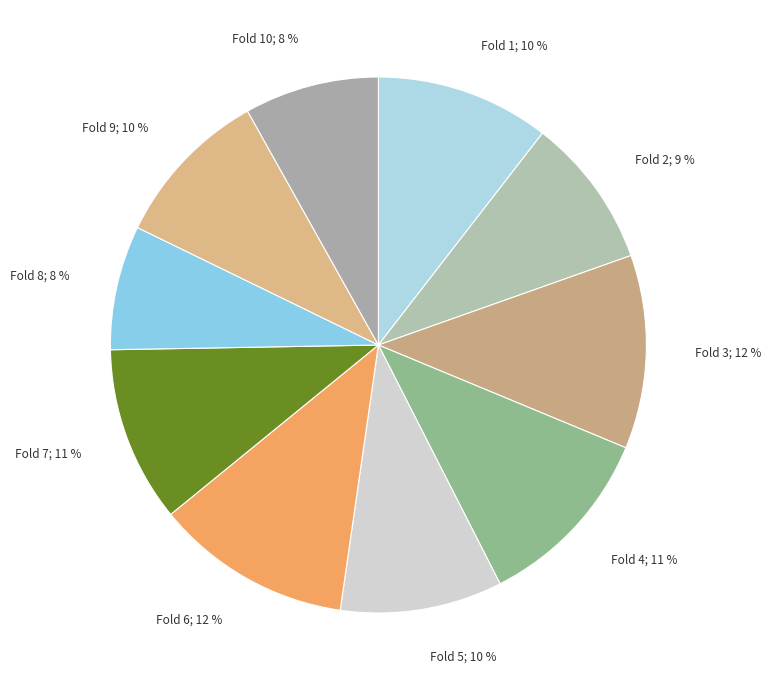

Count the number of slices in the pie.

10